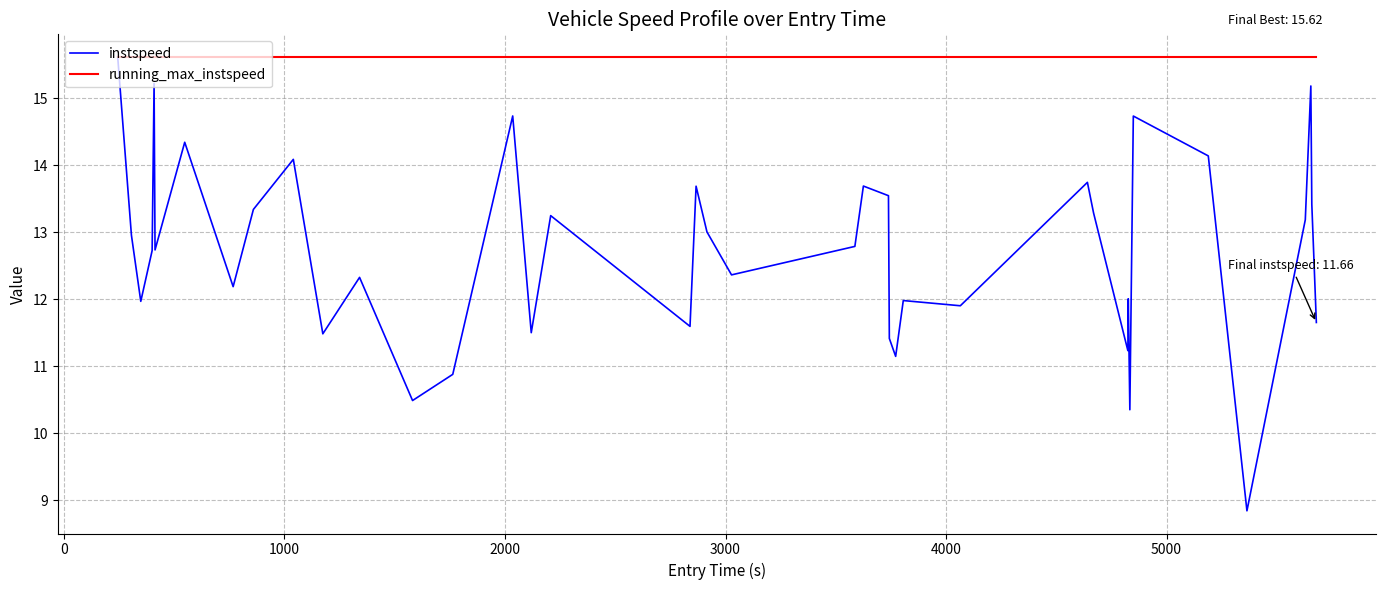

What is the smallest value displayed?

8.8